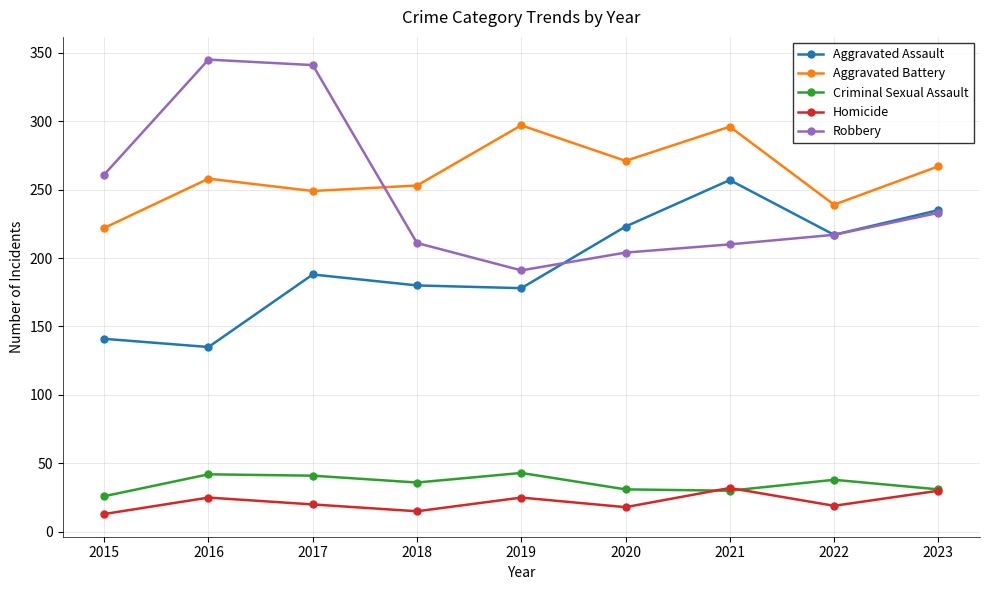

What is the sum of all Criminal Sexual Assault values?

318